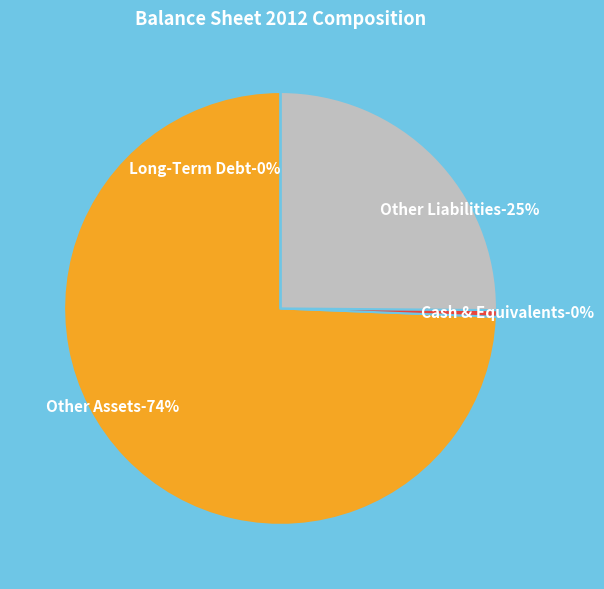

What is the largest slice in the pie chart?

Other Assets